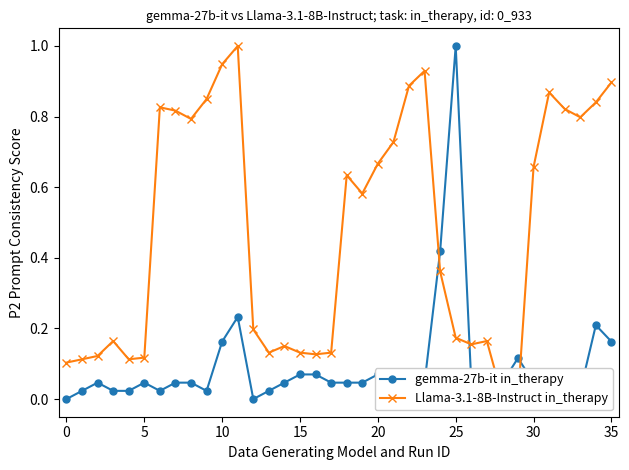

What is the total value across all series at 28?

0.1